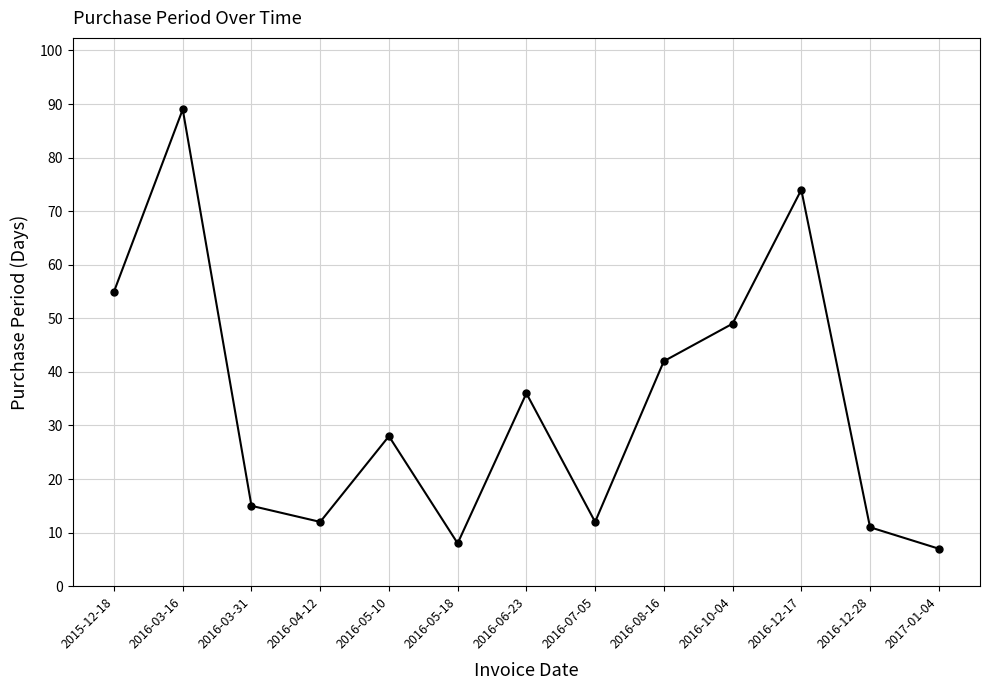

What is the average value?

34